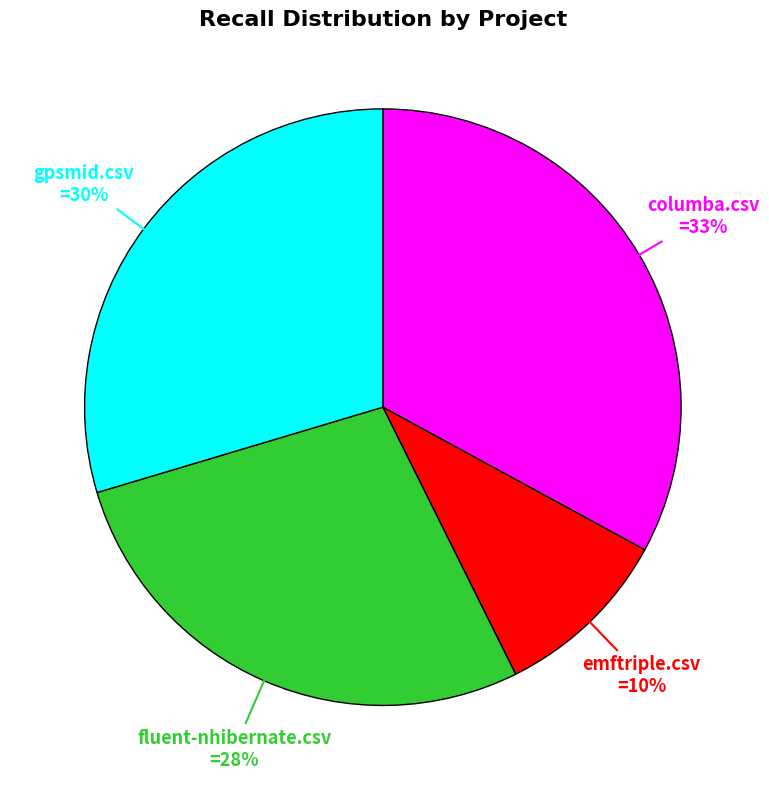

To the nearest percent, what is the average slice percentage?

25%